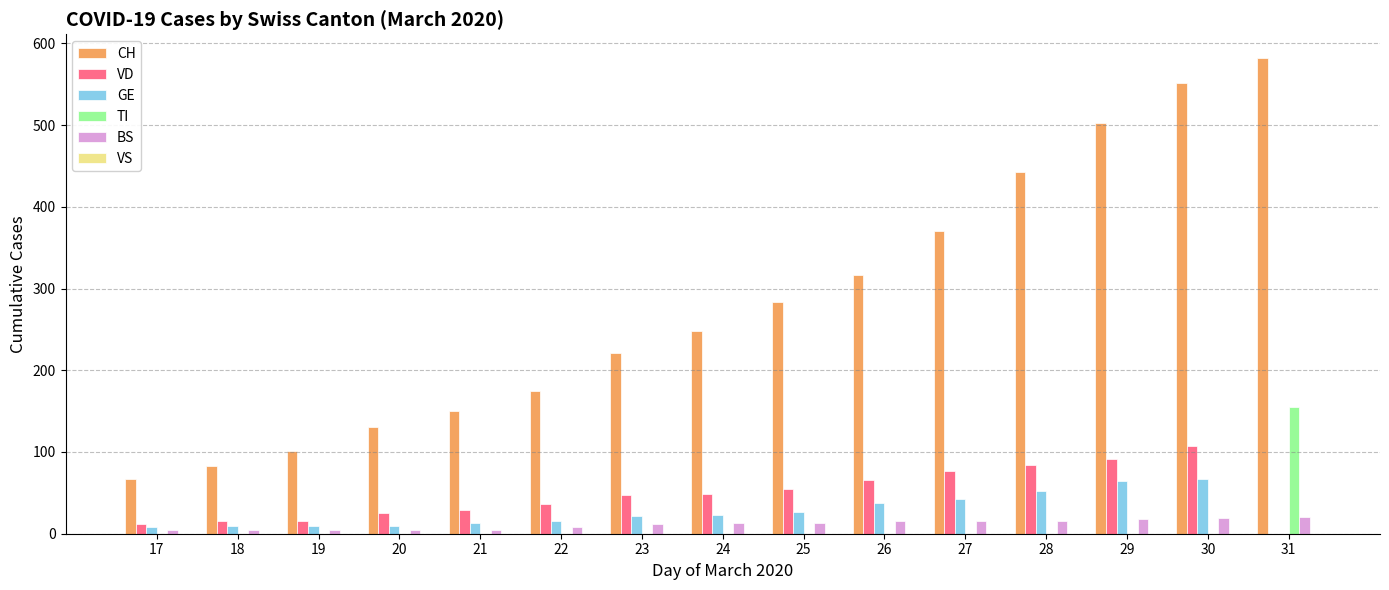

What is the maximum value for VD?

107